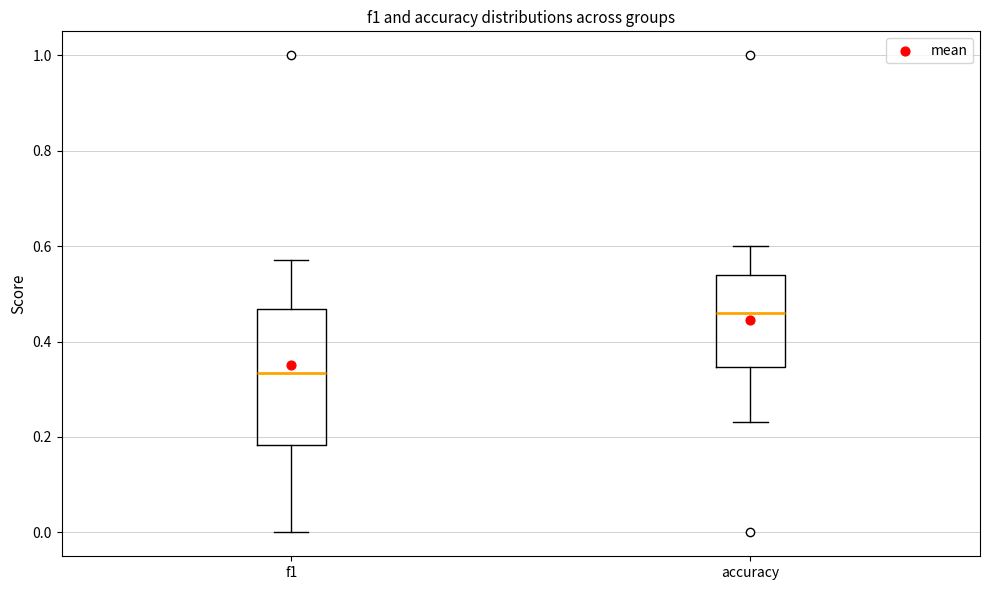

Which box is the tallest, from its lower edge to its upper edge?

f1